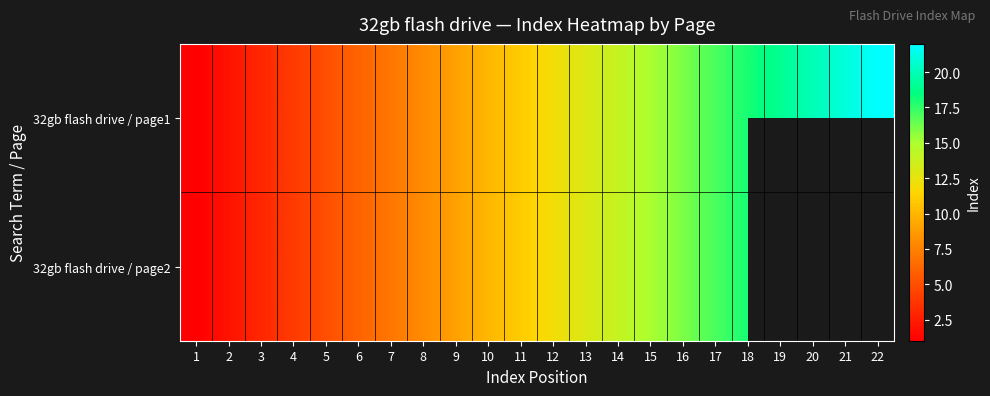

What is the highest value of the 32gb flash drive / page2 series?

18.0